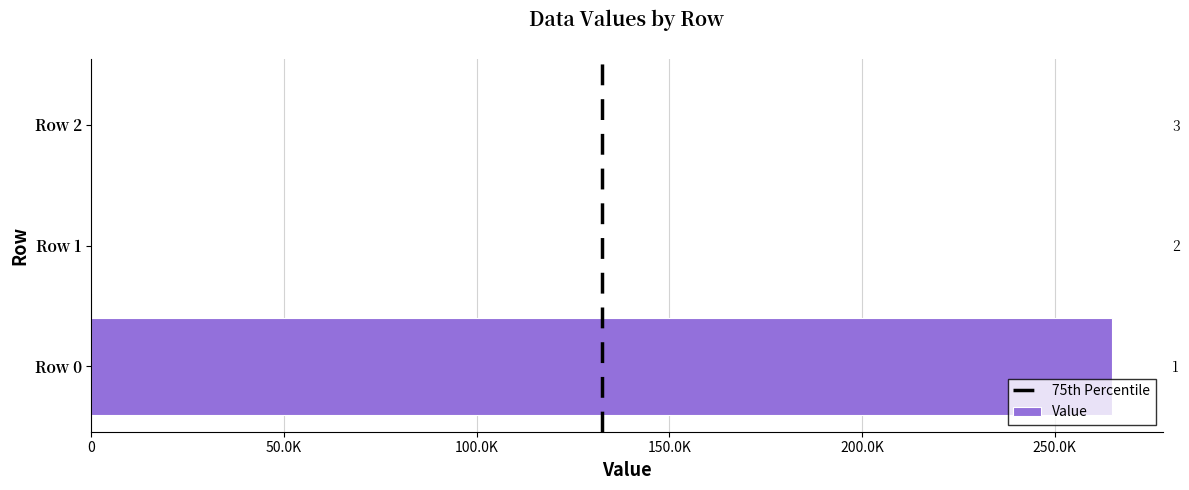

How many values exceed 54?

2